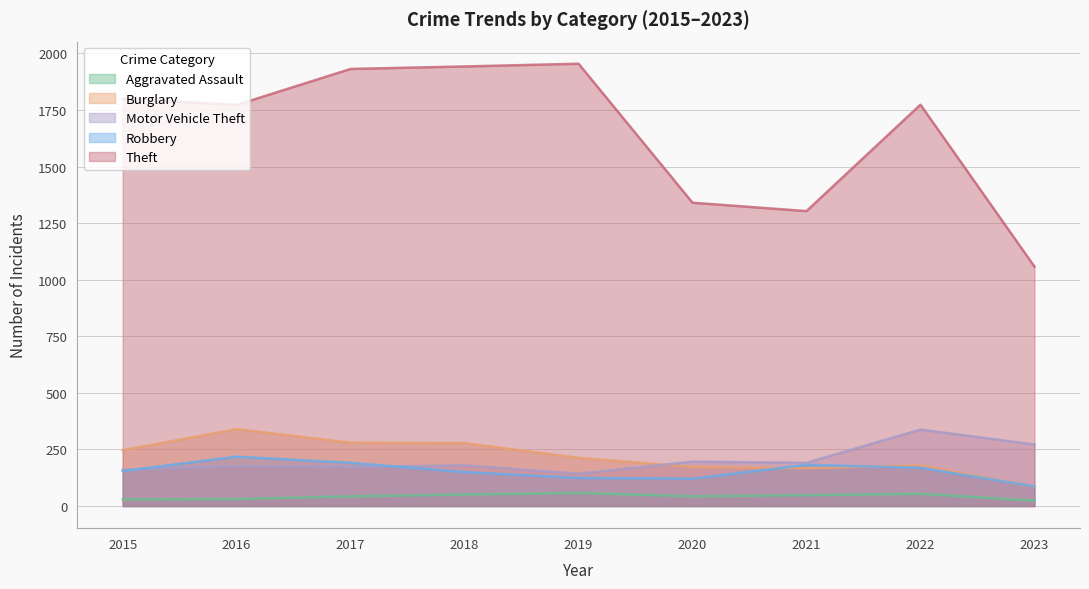

How many data points does each series have?

9